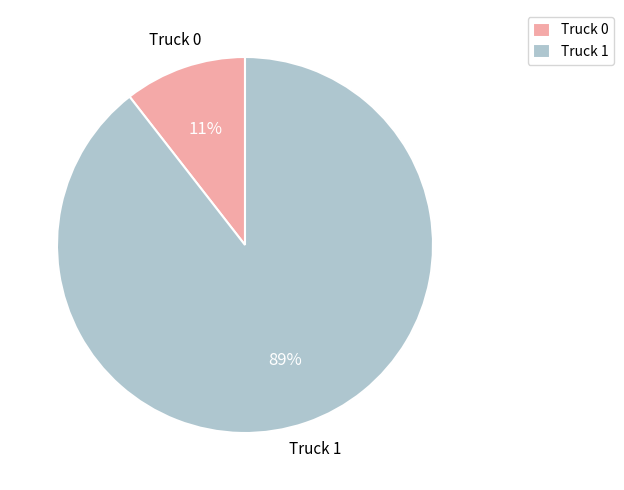

To the nearest percent, what percentage of the pie is Truck 0?

11%